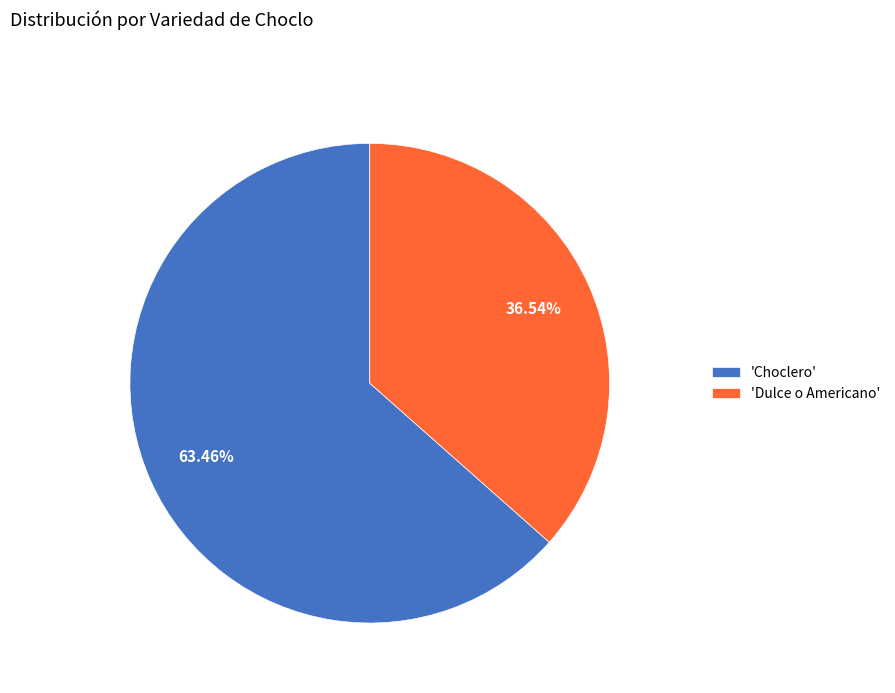

To the nearest percent, what is the average slice percentage?

50%